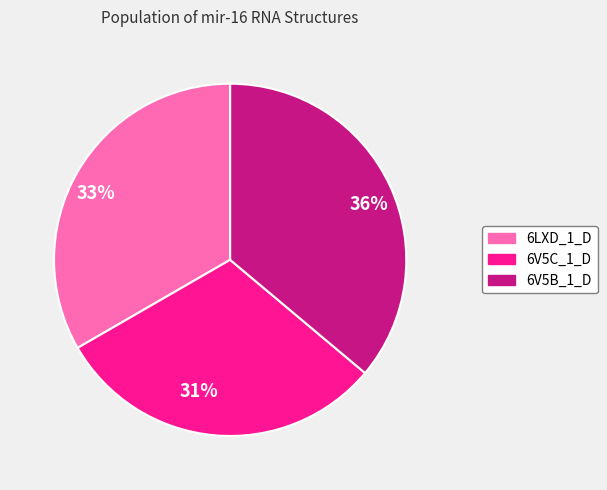

What percentage is the 36% slice, to the nearest percent?

36%